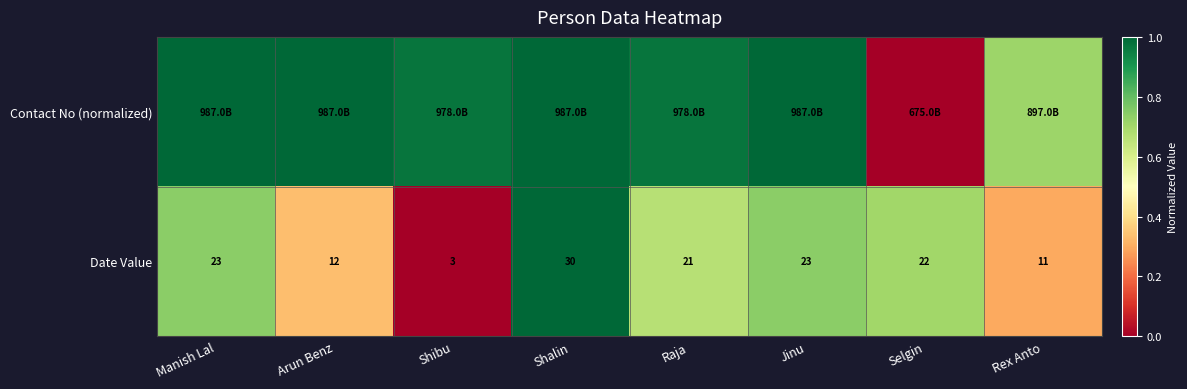

Which category has the highest value in the Date Value series?

Shalin